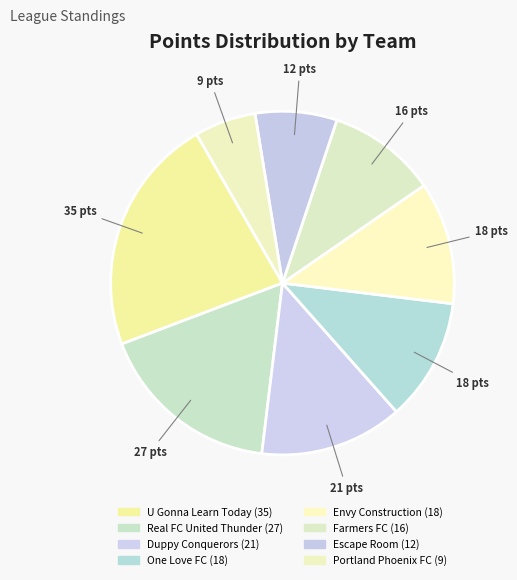

Does Escape Room account for over 50% of the chart?

No